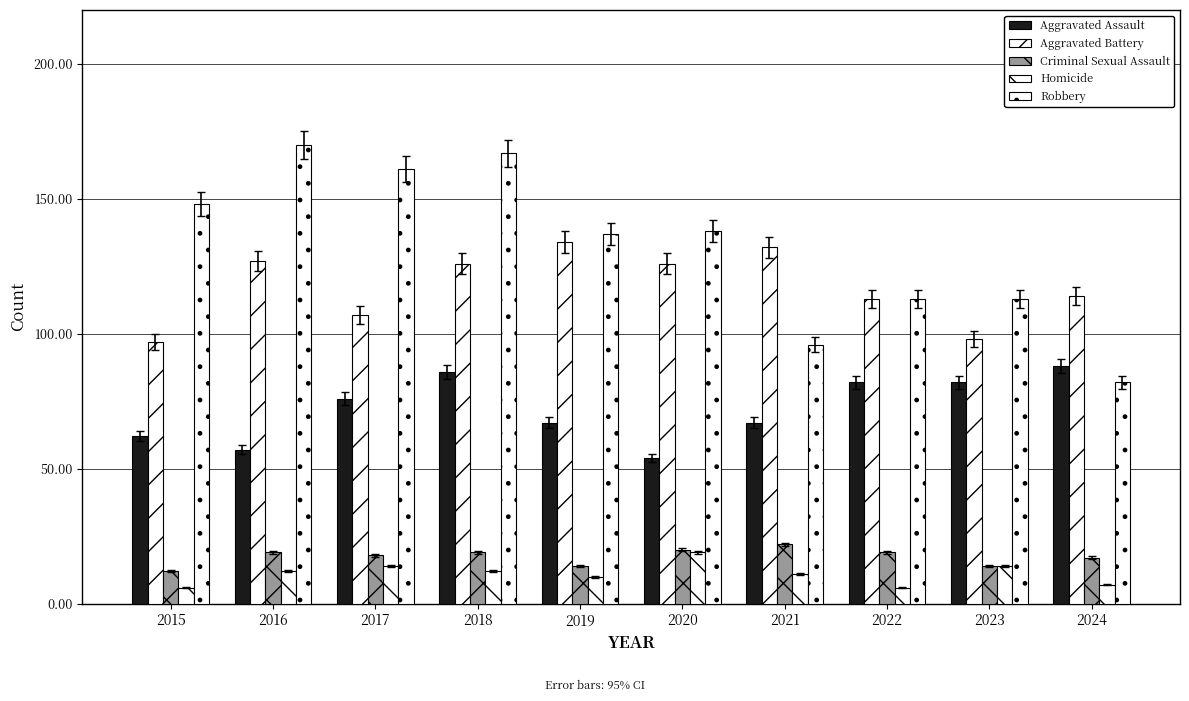

Count the number of data series in this chart.

5